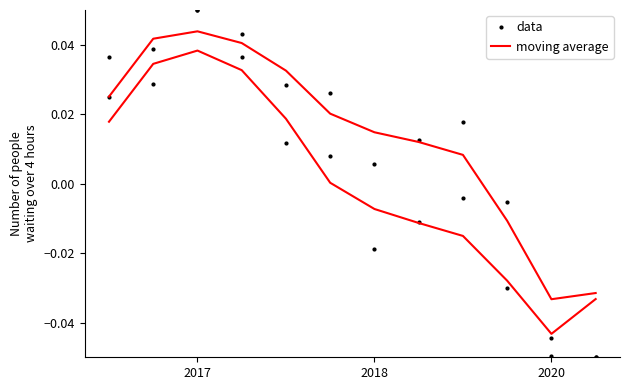

Where is the first local minimum for data?

2018